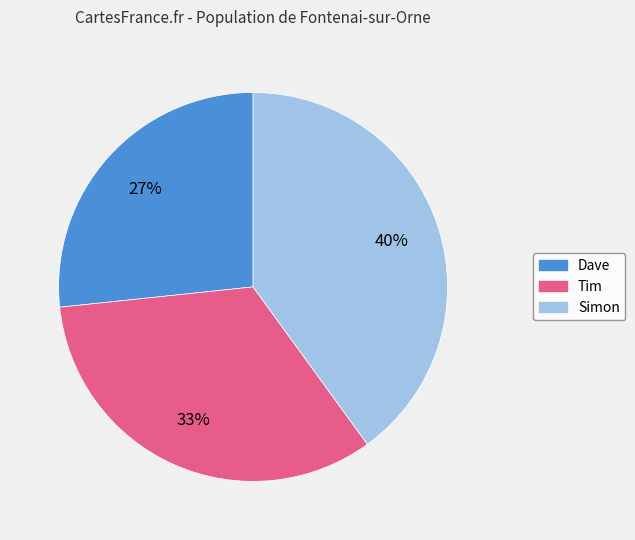

To the nearest percent, what percentage of the pie is Simon?

40%